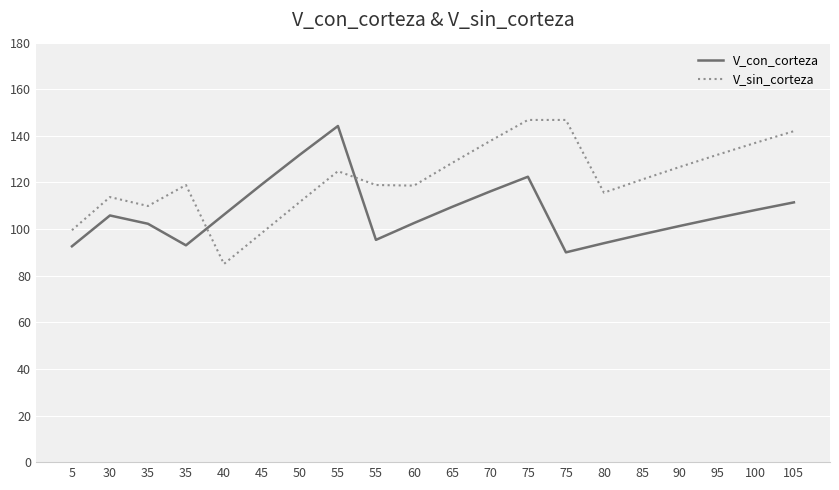

List the labels in order of V_sin_corteza value, smallest first.

40, 45, 5, 35, 50, 30, 80, 60, 35, 55, 85, 55, 90, 65, 95, 100, 70, 105, 75, 75